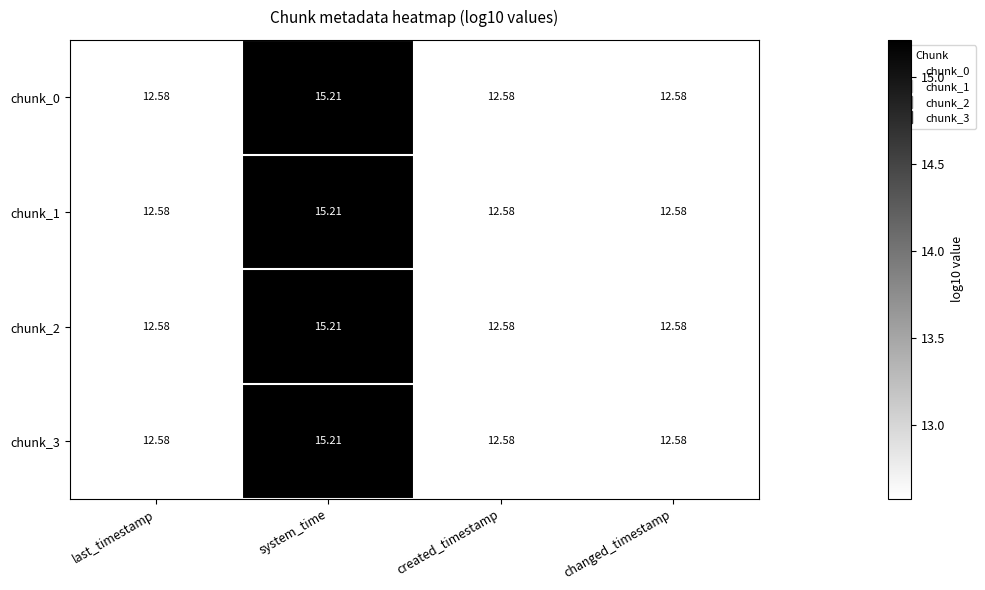

At which category is the sum across all series the highest?

system_time